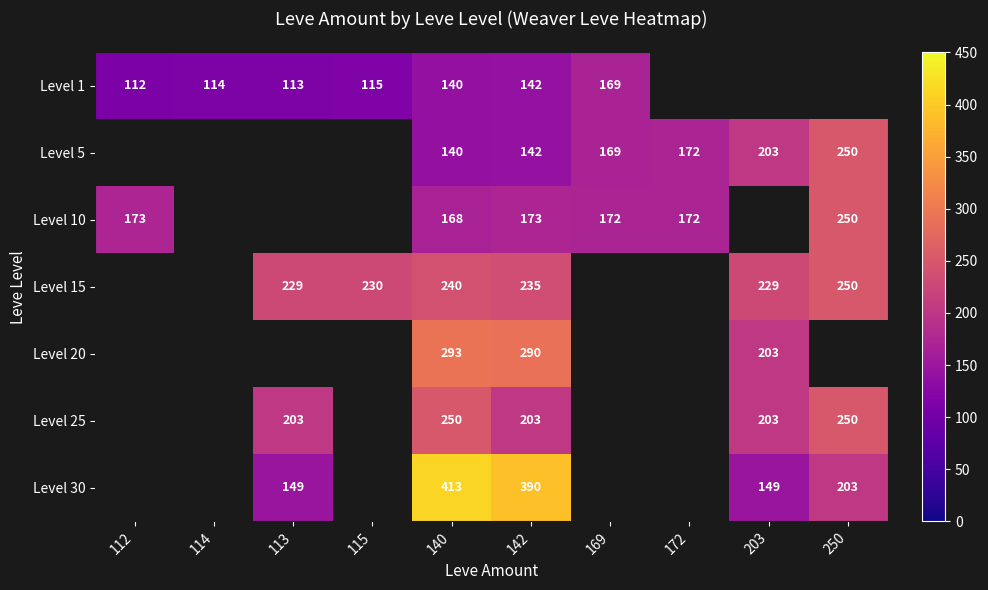

Is the value of Level 25 at 113 greater than the value of Level 5 at 172?

Yes